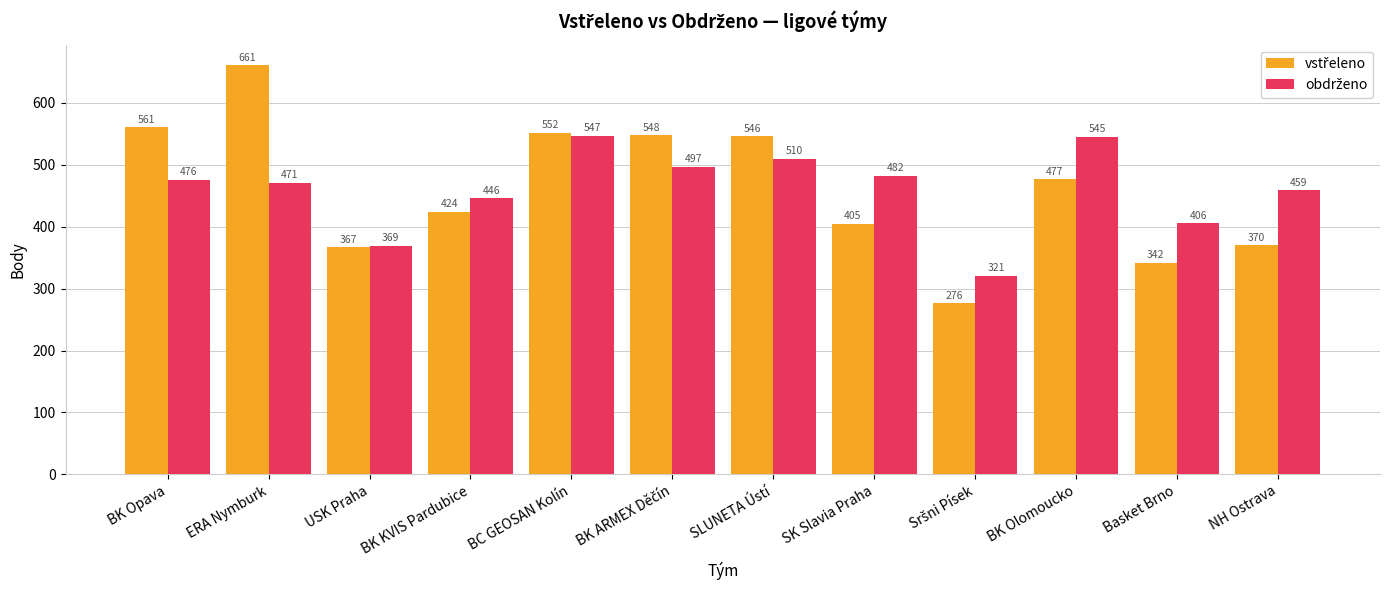

What is the difference between the highest and lowest values at ERA Nymburk?

190